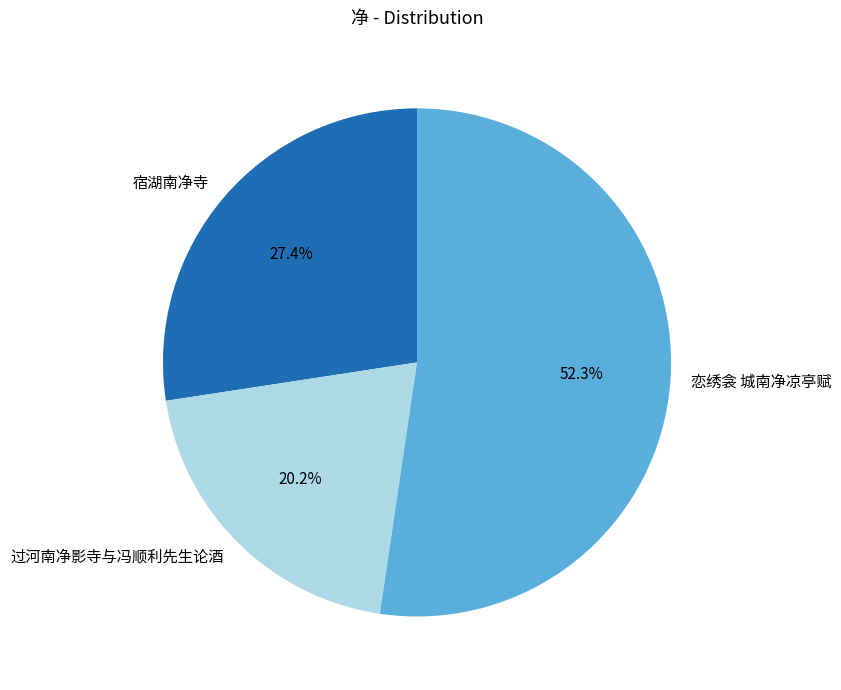

Which slice is the smallest?

过河南净影寺与冯顺利先生论酒